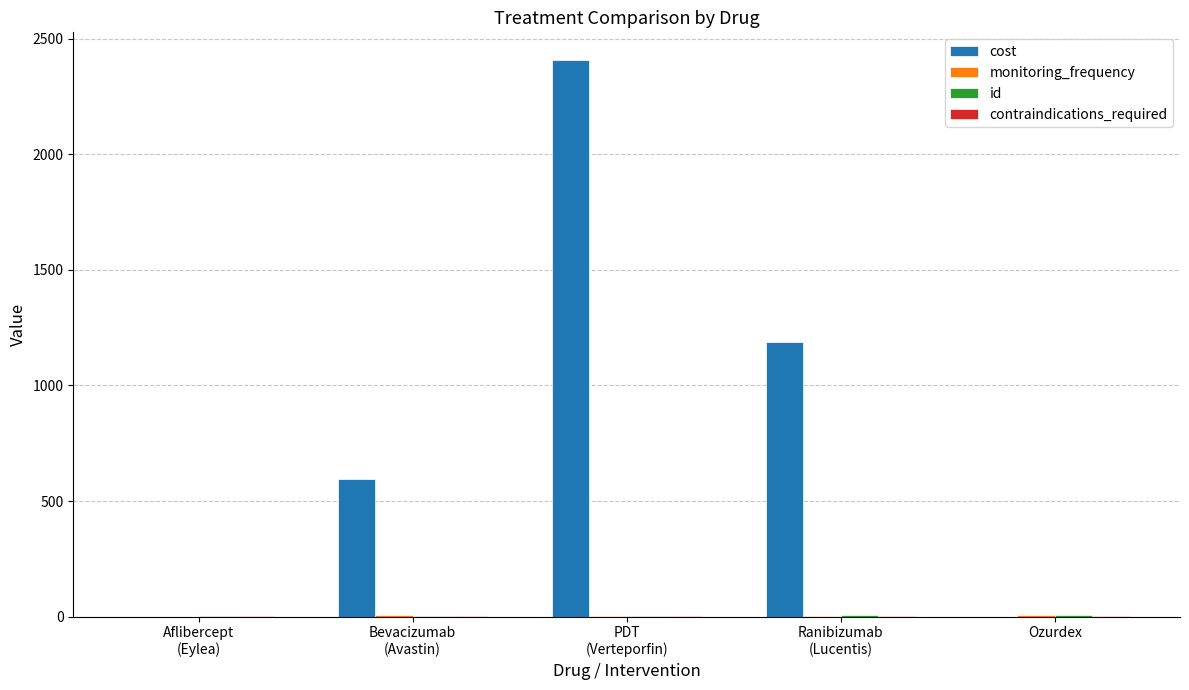

What is the sum of all cost values?

4193